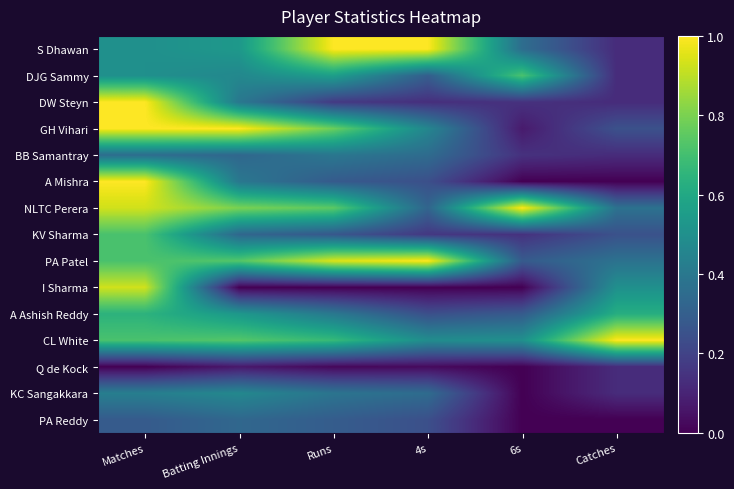

Reading left to right, transcribe all the data shown in this chart.

S Dhawan: Matches=0.5	Batting Innings=0.5	Runs=1.0	4s=1.0	6s=0.4	Catches=0.1
DJG Sammy: Matches=0.5	Batting Innings=0.5	Runs=0.6	4s=0.3	6s=0.7	Catches=0.1
DW Steyn: Matches=1.0	Batting Innings=0.4	Runs=0.2	4s=0.1	6s=0.1	Catches=0.1
GH Vihari: Matches=1.0	Batting Innings=1.0	Runs=0.8	4s=0.5	6s=0.1	Catches=0.2
BB Samantray: Matches=0.4	Batting Innings=0.3	Runs=0.4	4s=0.4	6s=0.1	Catches=0.1
A Mishra: Matches=1.0	Batting Innings=0.4	Runs=0.3	4s=0.2	6s=0.0	Catches=0.0
NLTC Perera: Matches=0.9	Batting Innings=0.8	Runs=0.7	4s=0.3	6s=1.0	Catches=0.4
KV Sharma: Matches=0.7	Batting Innings=0.3	Runs=0.3	4s=0.2	6s=0.1	Catches=0.2
PA Patel: Matches=0.7	Batting Innings=0.7	Runs=0.9	4s=1.0	6s=0.3	Catches=0.4
I Sharma: Matches=0.9	Batting Innings=0.0	Runs=0.0	4s=0.0	6s=0.0	Catches=0.5
A Ashish Reddy: Matches=0.6	Batting Innings=0.5	Runs=0.4	4s=0.2	6s=0.3	Catches=0.6
CL White: Matches=0.7	Batting Innings=0.7	Runs=0.7	4s=0.5	6s=0.5	Catches=1.0
Q de Kock: Matches=0.0	Batting Innings=0.1	Runs=0.0	4s=0.0	6s=0.0	Catches=0.1
KC Sangakkara: Matches=0.4	Batting Innings=0.5	Runs=0.4	4s=0.4	6s=0.0	Catches=0.1
PA Reddy: Matches=0.3	Batting Innings=0.3	Runs=0.3	4s=0.2	6s=0.0	Catches=0.0